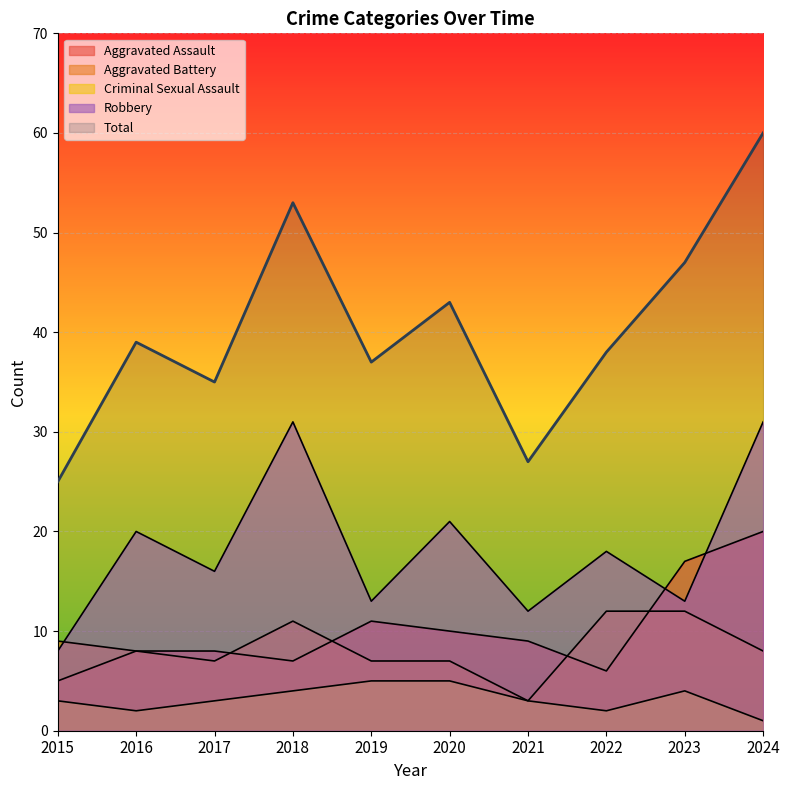

How many intersections are there between Aggravated Assault and Robbery?

2